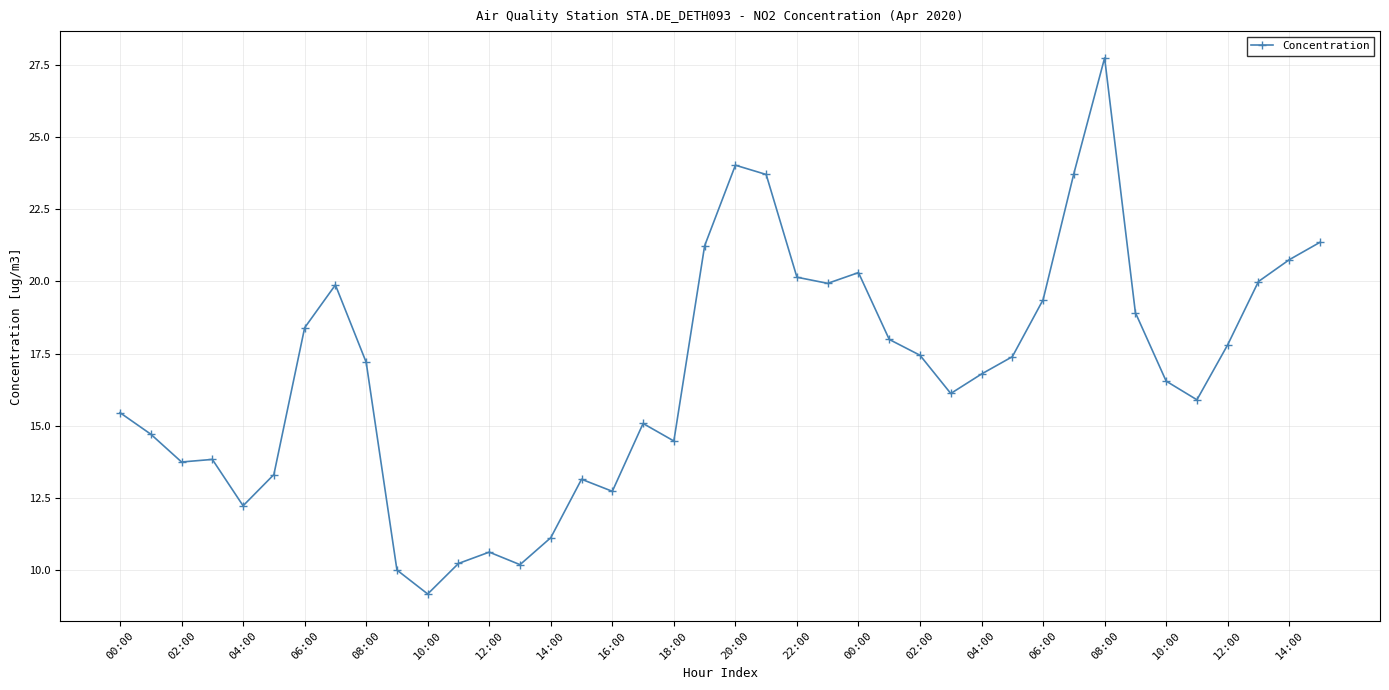

True or false: there are more than 0 points higher than both neighbors.

True